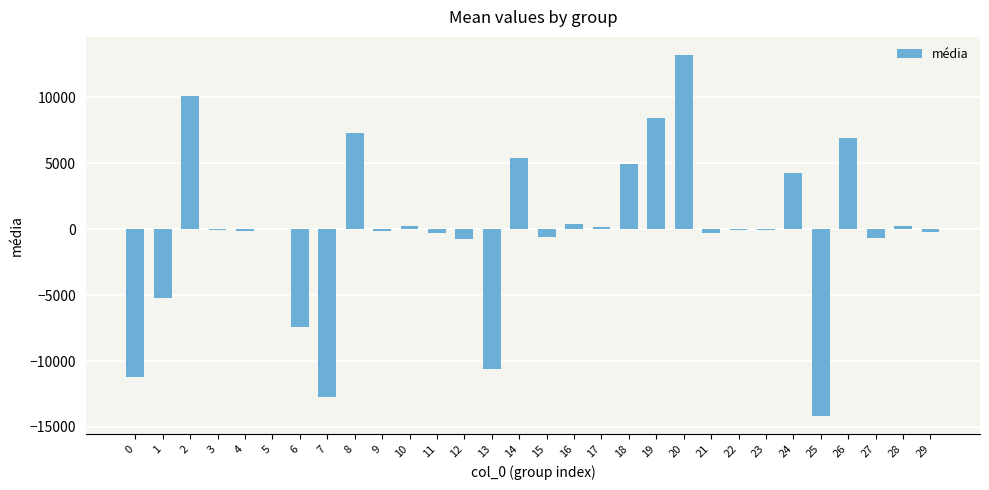

What is the maximum value shown in the chart?

13222.9